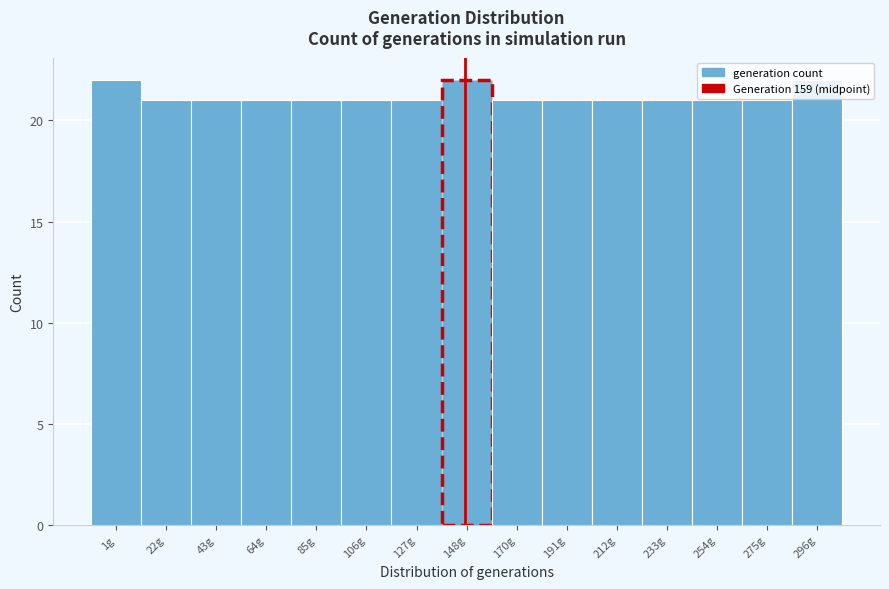

The chart shows a value of 13 at 43g. True or false?

False